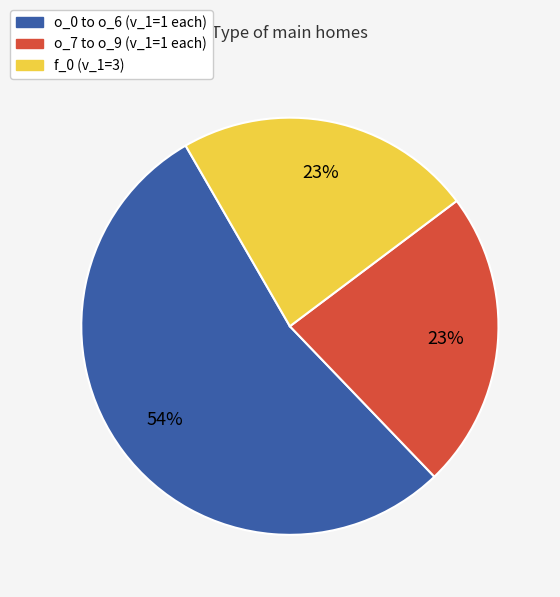

Does any single category account for the majority?

Yes